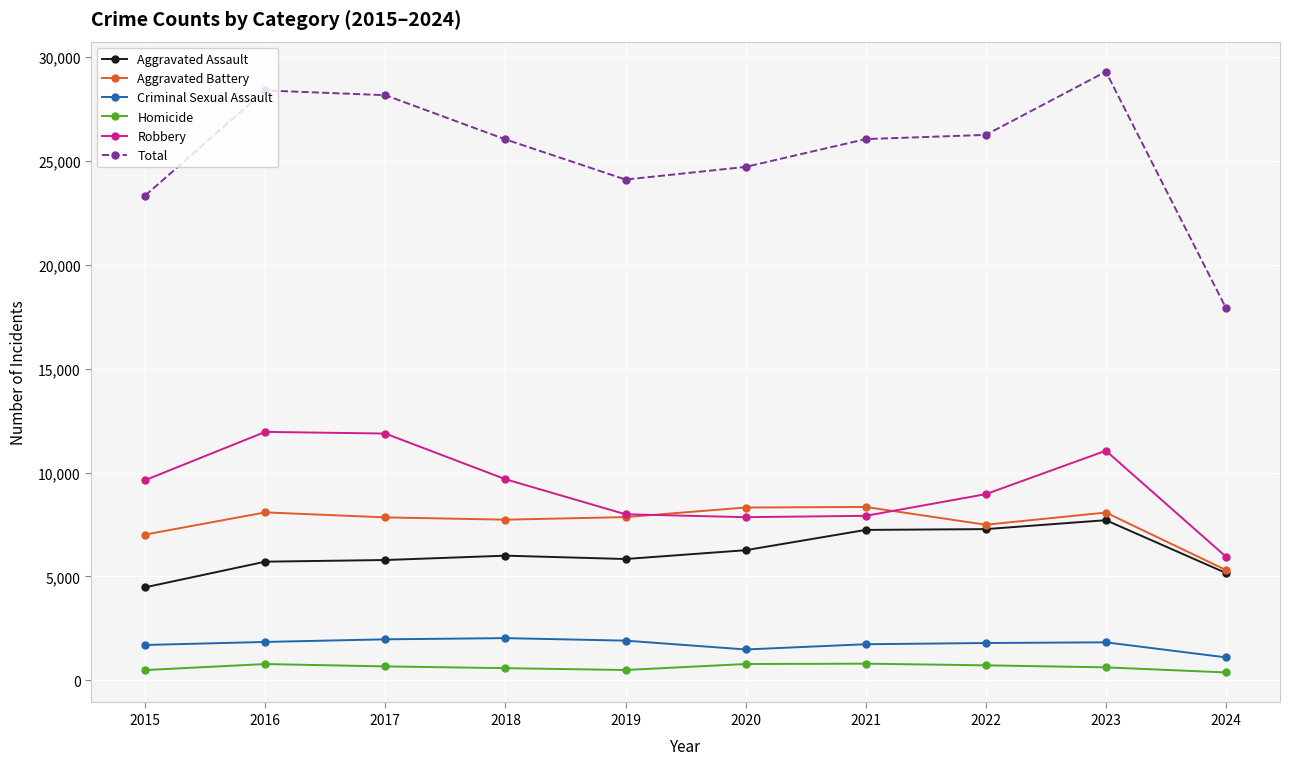

True or false: Aggravated Battery has a value of 7491 at 2022.

True